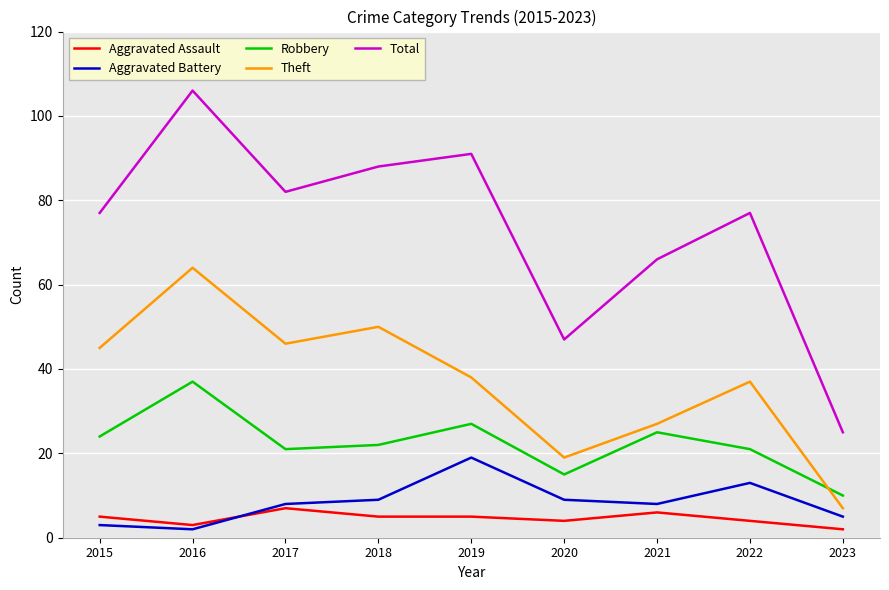

Is it true that Theft equals 50 at 2018?

True